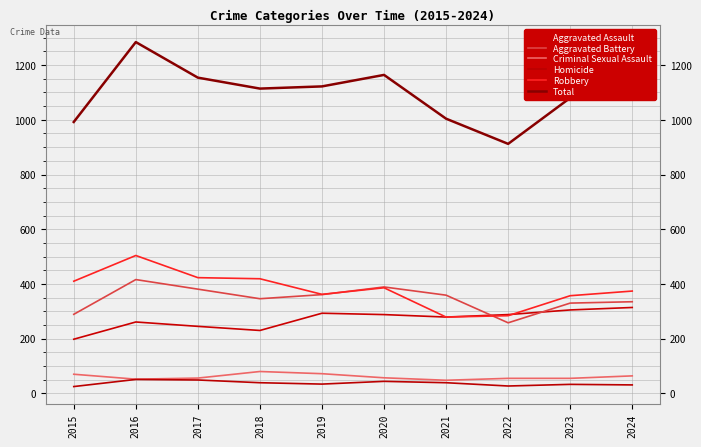

Is this an area chart (filled region under the line)?

No